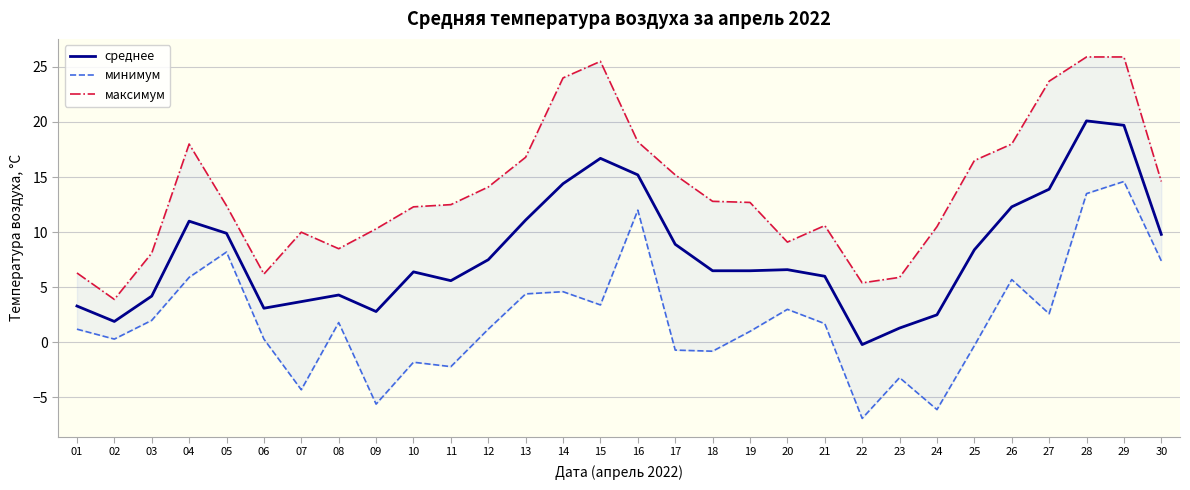

Is it true that среднее equals 3.1 at 06?

True